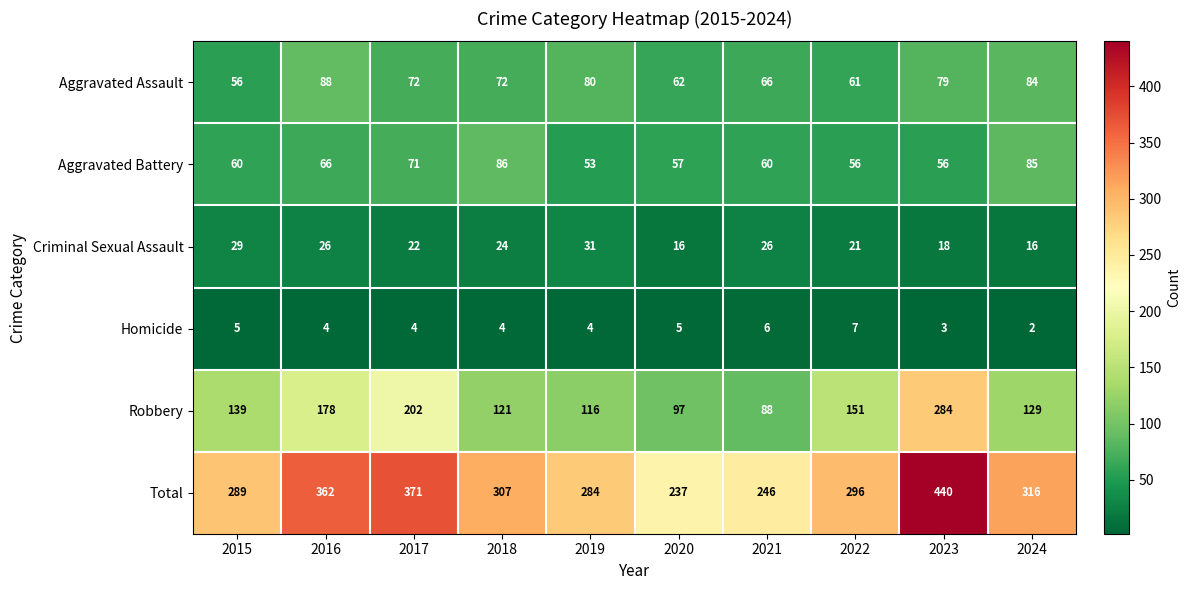

Which series has the largest total across all categories?

Total